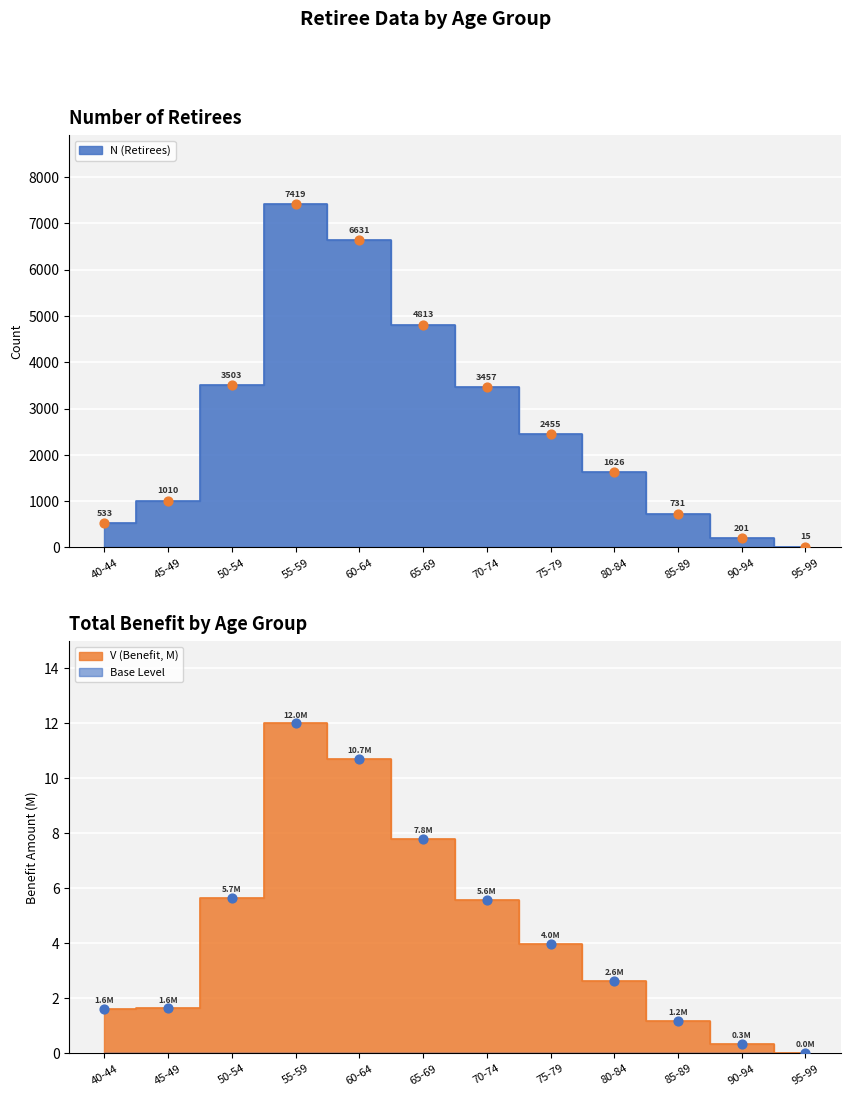

Which series has the widest spread of Y values?

N (Retirees)